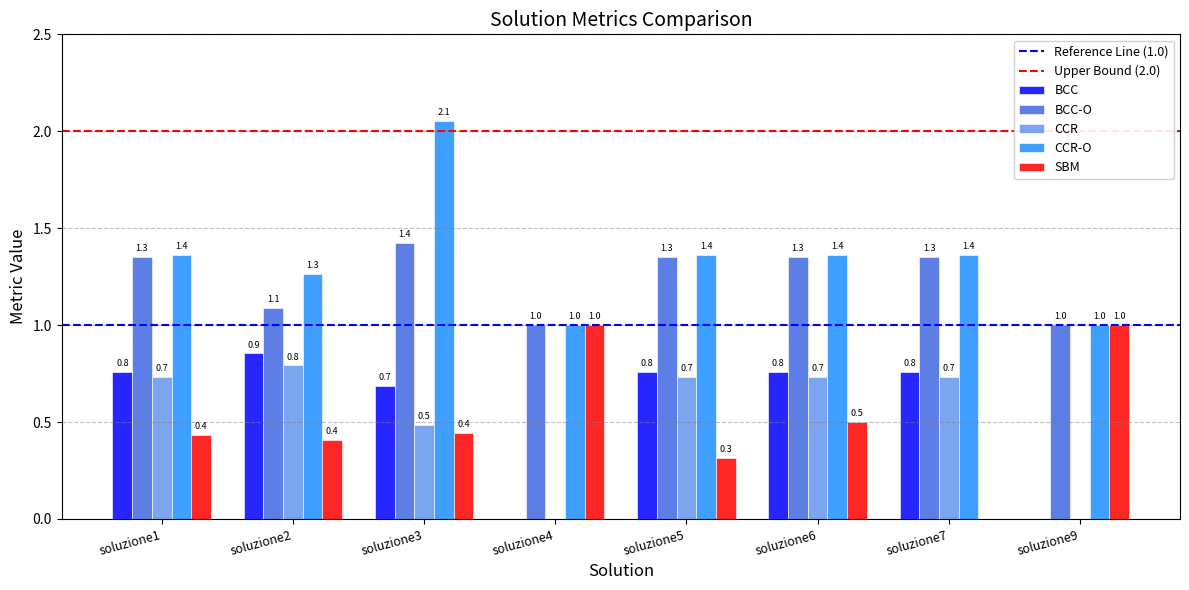

What is the sum of the CCR values at soluzione5 and soluzione2?

1.5